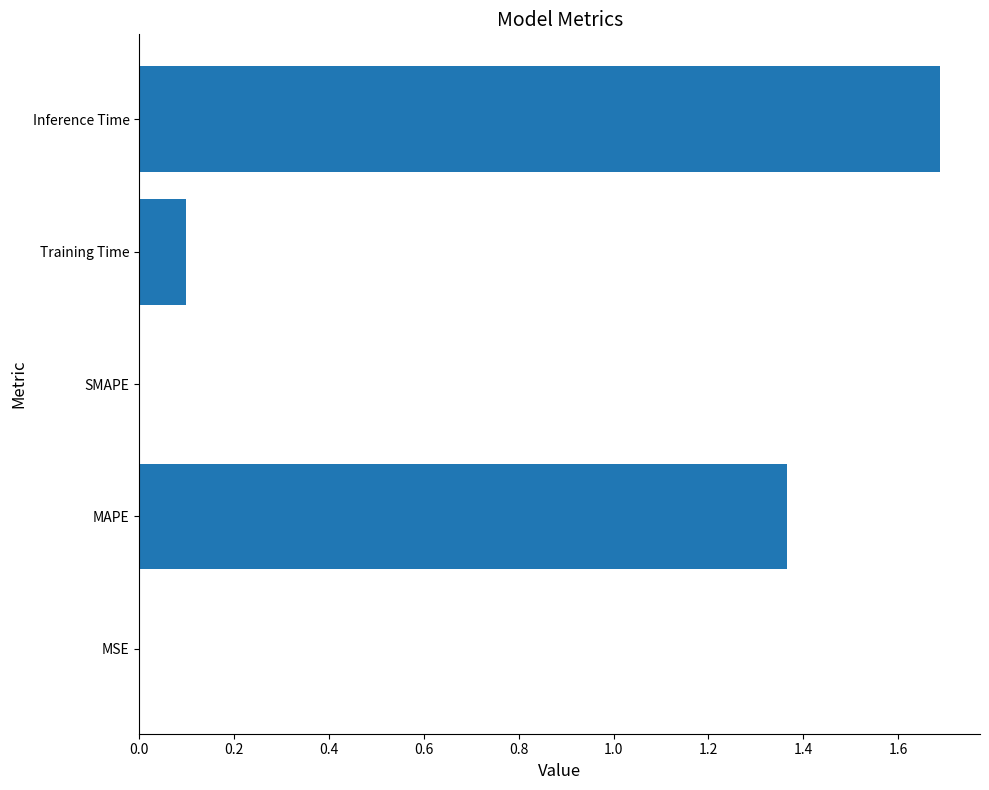

What is the average value?

0.6